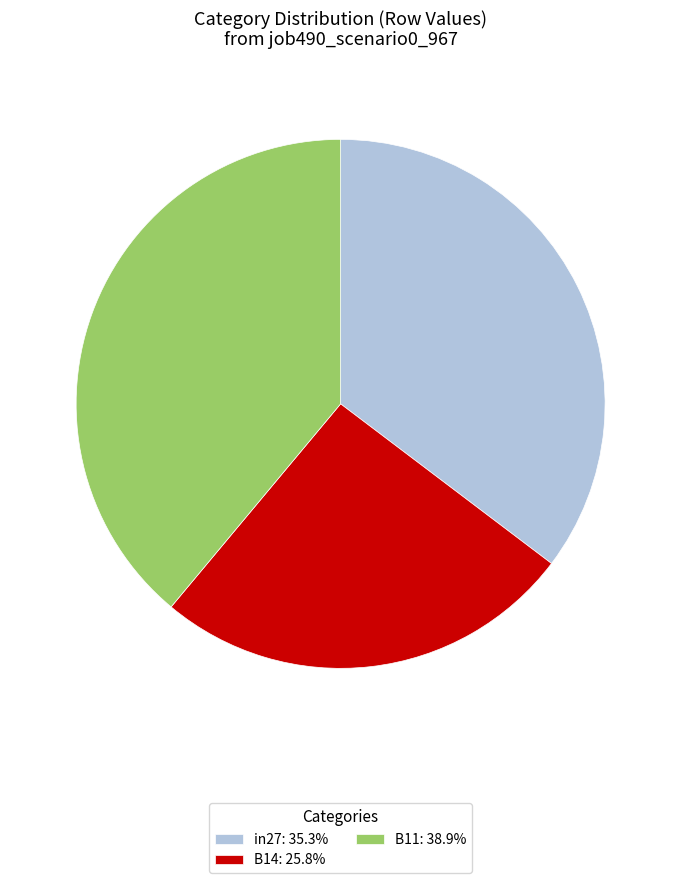

Is the sum of B11: 38.9% and in27: 35.3% greater than half?

Yes